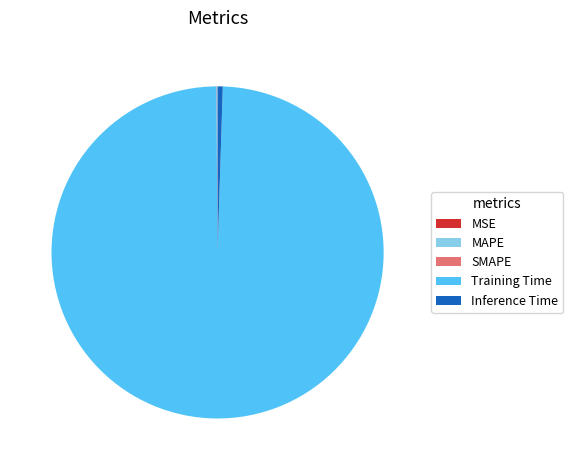

What is the majority slice?

Training Time